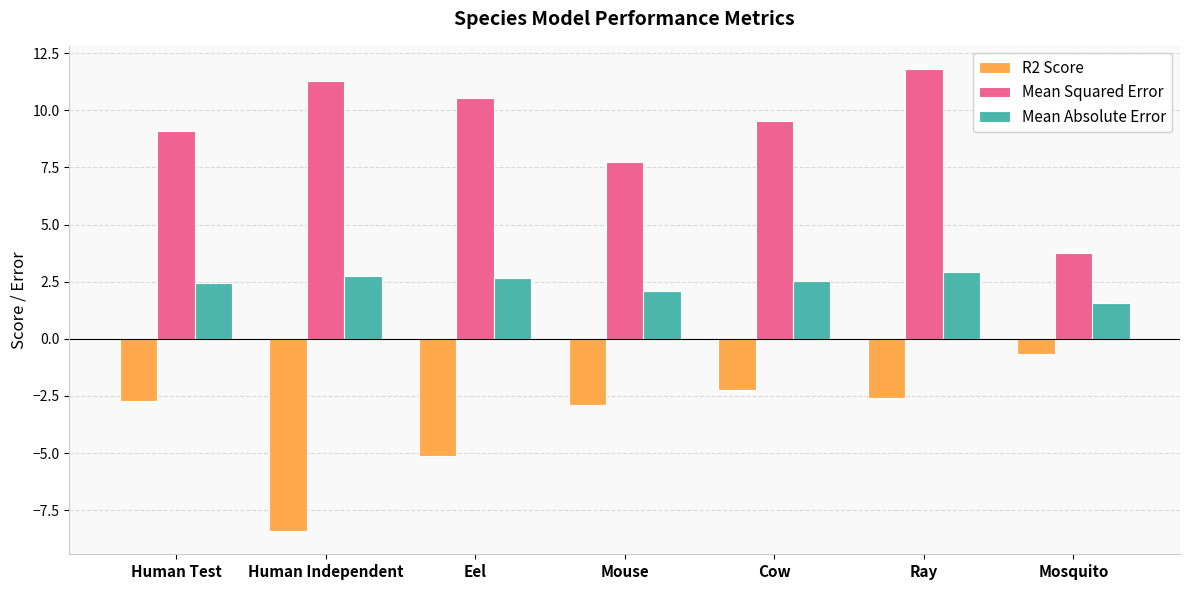

Between Human Test and Ray, which series saw the biggest shift?

Mean Squared Error